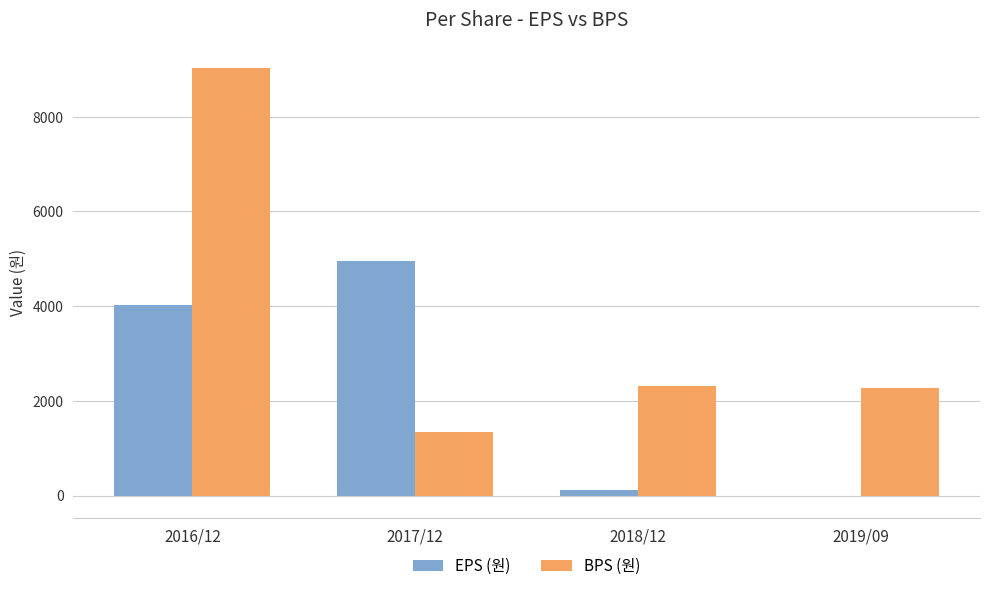

What is the total value across all series at 2018/12?

2442